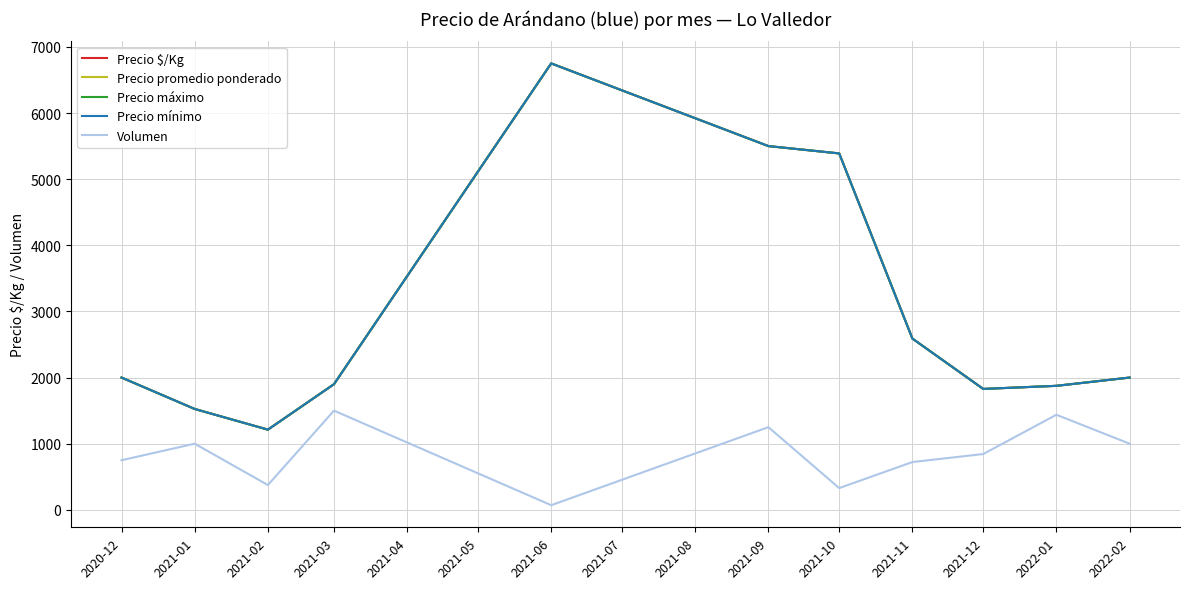

What position from the left is 2021-02?

3